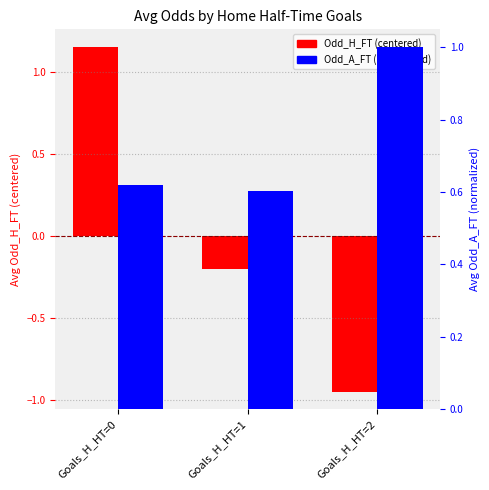

How many groups of bars are there?

3